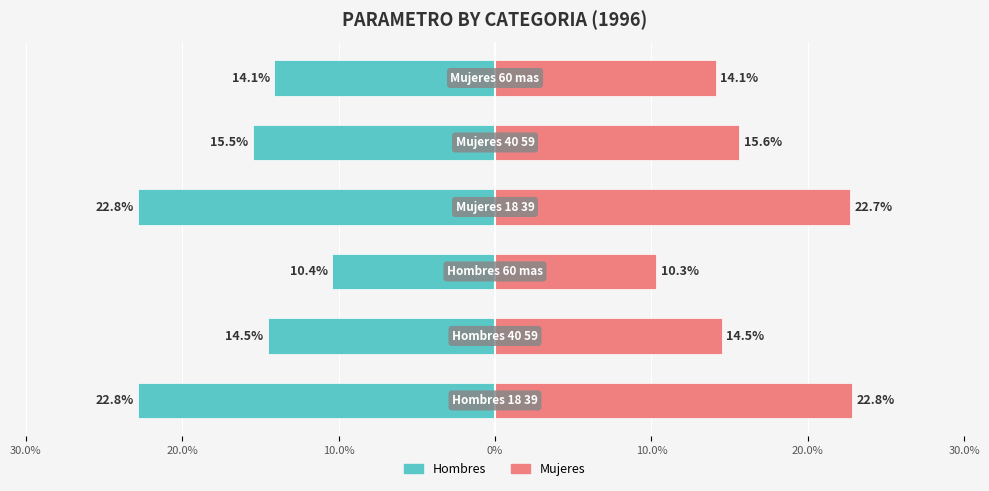

Is the value of Mujeres at 30.0% greater than the value of Hombres at 0%?

Yes